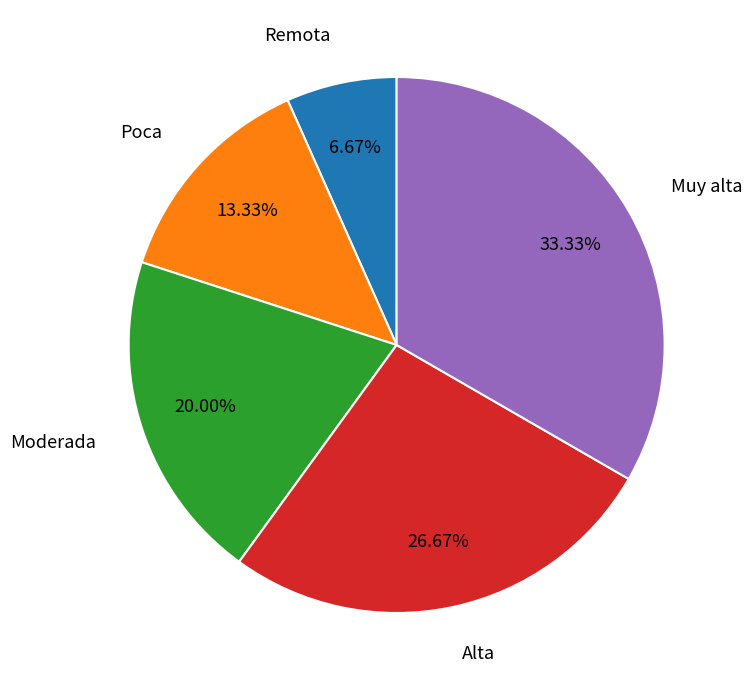

Is there any slice that represents more than half of the pie?

No